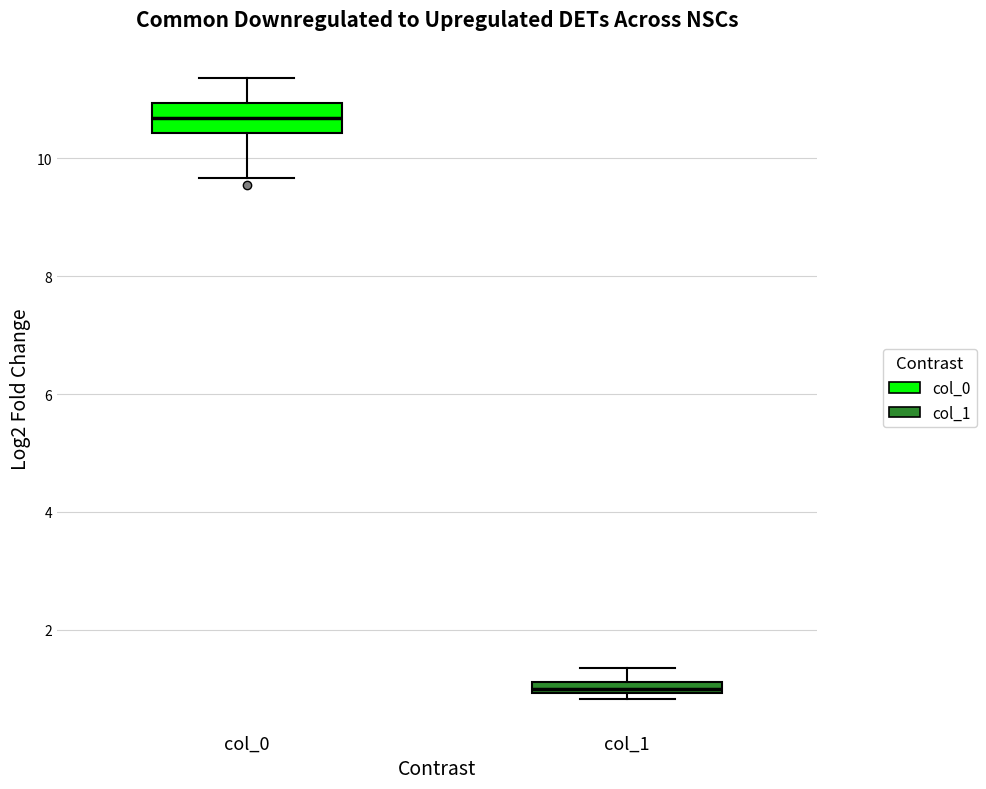

Where is the lower edge of the box for col_1 on the y-axis? The values are not printed on the chart, so give them approximately, as read against the axis.

1.0